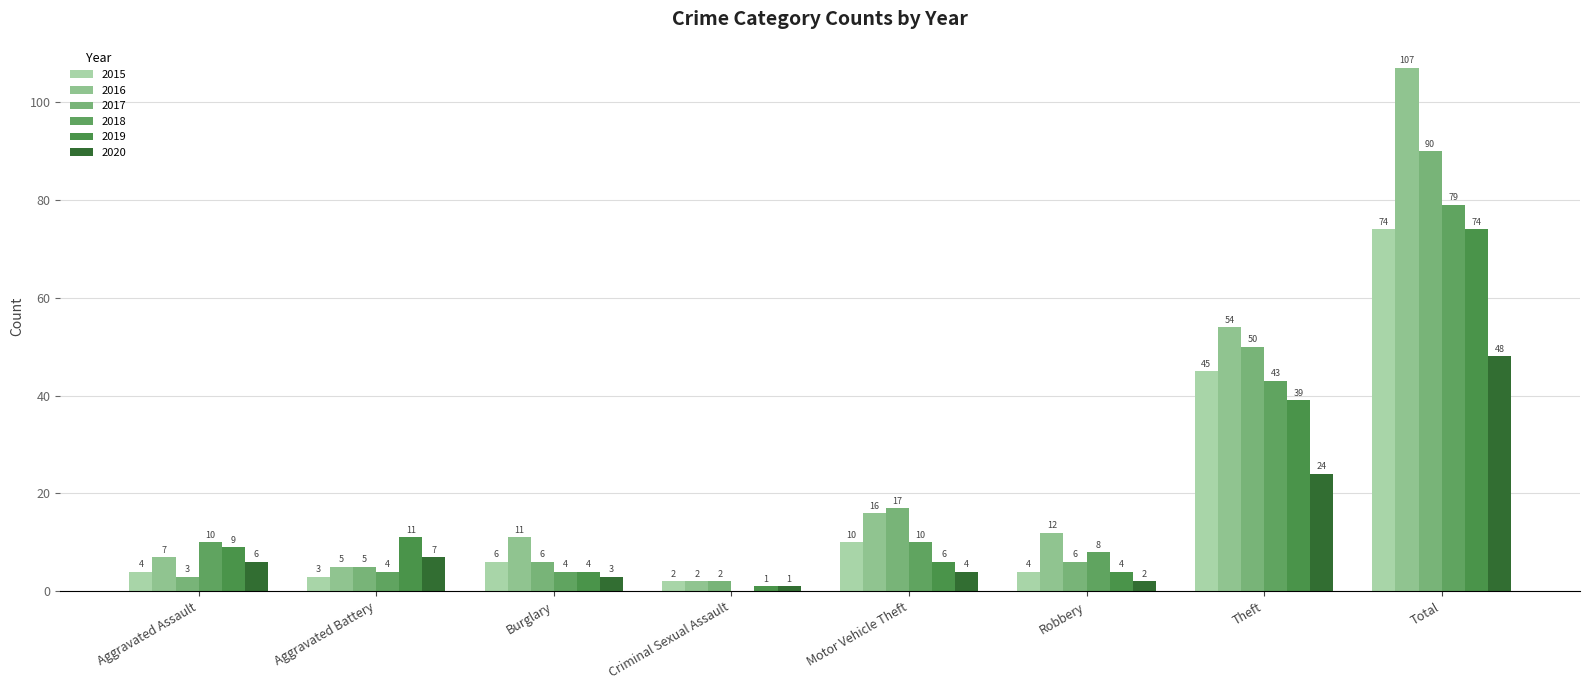

How many series are shown in this chart?

6